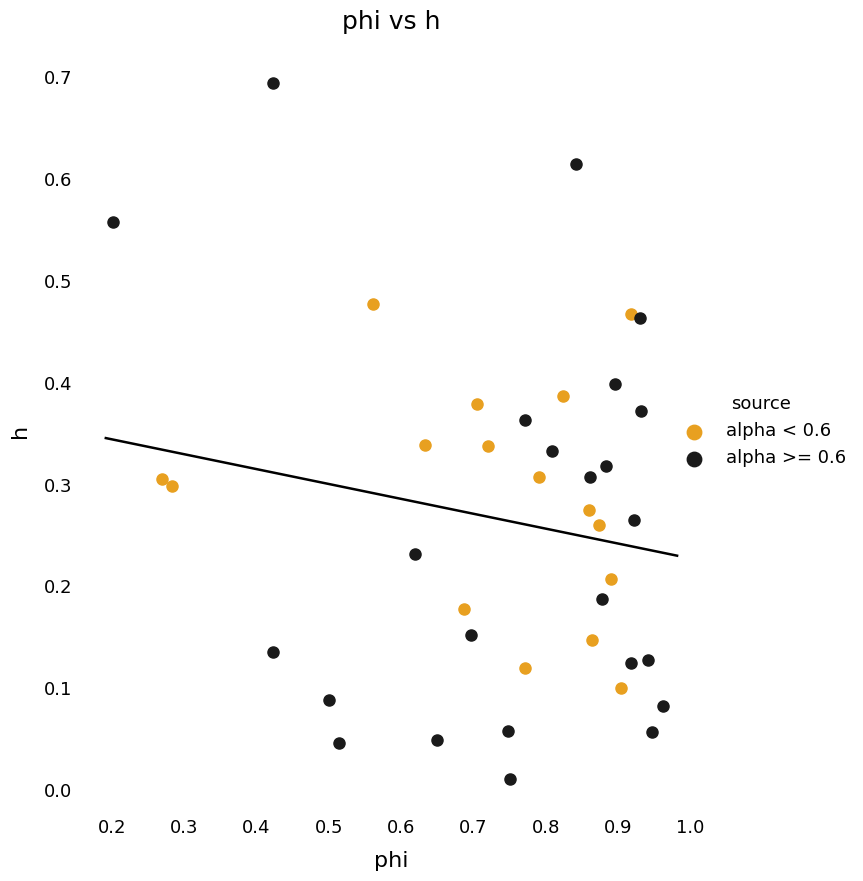

Which series has the largest Y range (max minus min)?

alpha >= 0.6